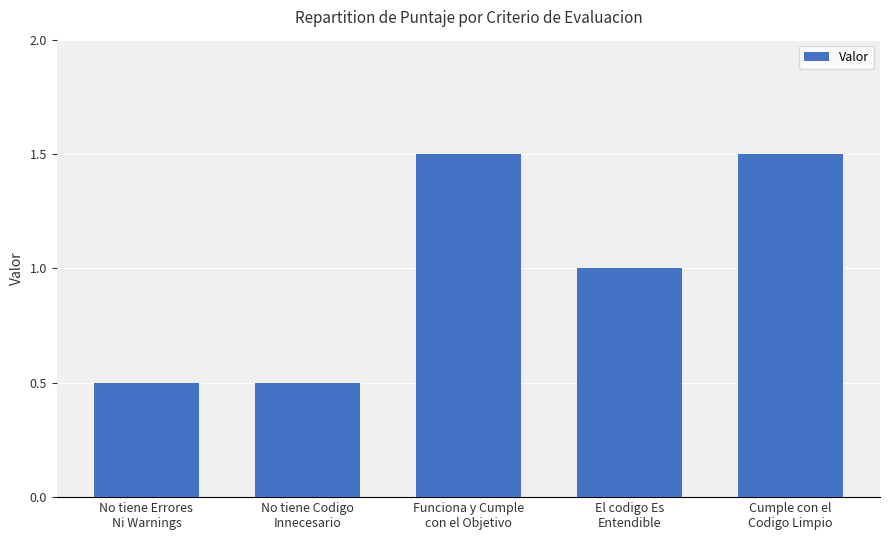

Where is the data nearest to the value 1?

El codigo Es
Entendible